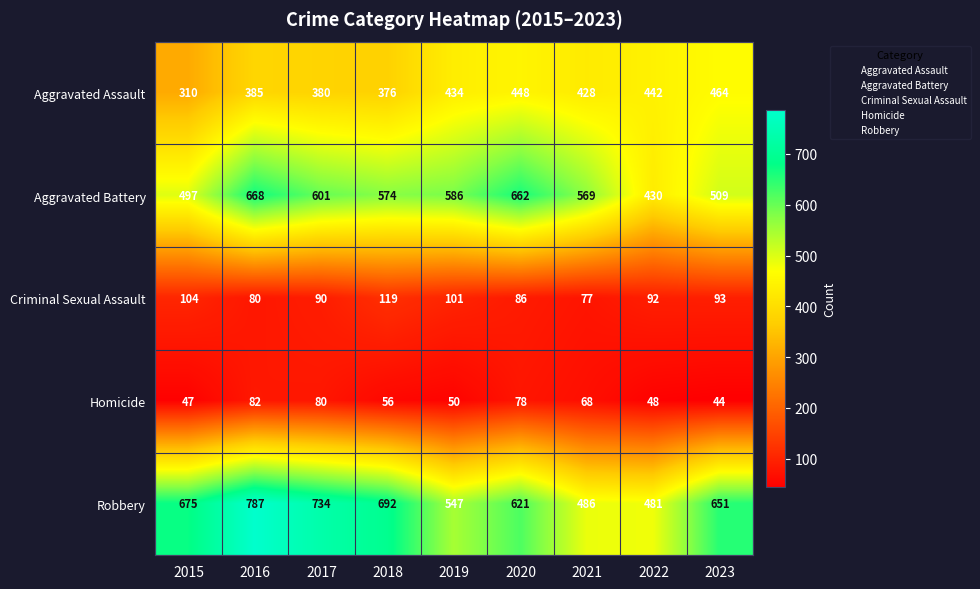

What is the sum of all Criminal Sexual Assault values?

842